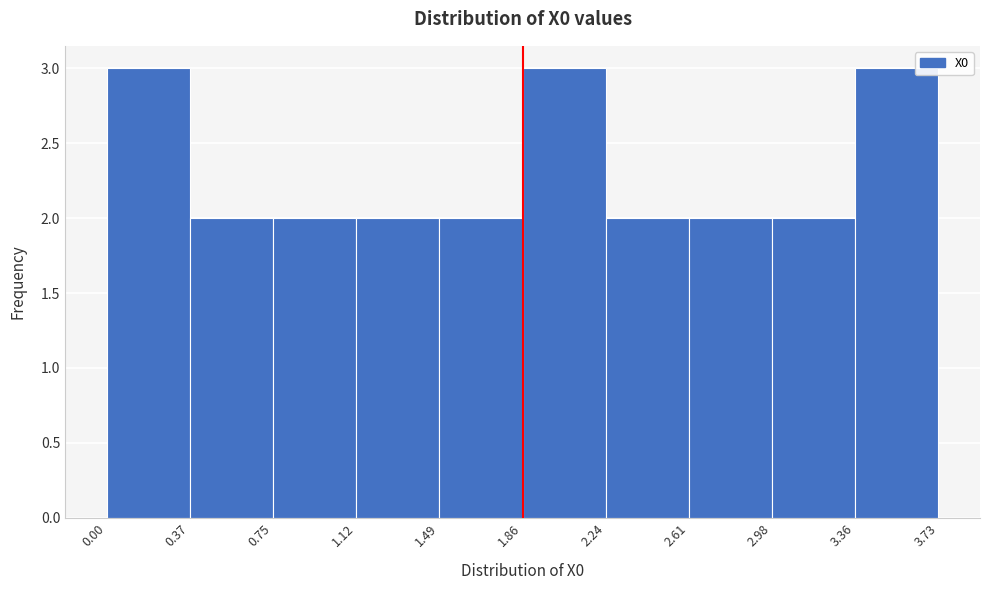

Reading left to right, transcribe this chart: for each bar, give the range it covers on the x-axis and its height. The values are not printed on the chart, so give them approximately, as read against the axis.

0.00 to 0.37: 3
0.37 to 0.75: 2
0.75 to 1.12: 2
1.12 to 1.49: 2
1.49 to 1.86: 2
1.86 to 2.24: 3
2.24 to 2.61: 2
2.61 to 2.98: 2
2.98 to 3.36: 2
3.36 to 3.73: 3